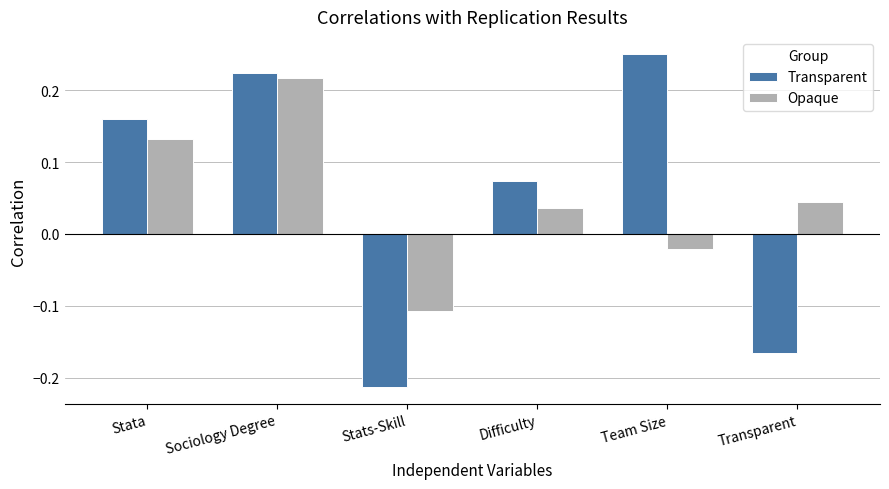

What is the difference between the Transparent values at Team Size and Stats-Skill?

0.5